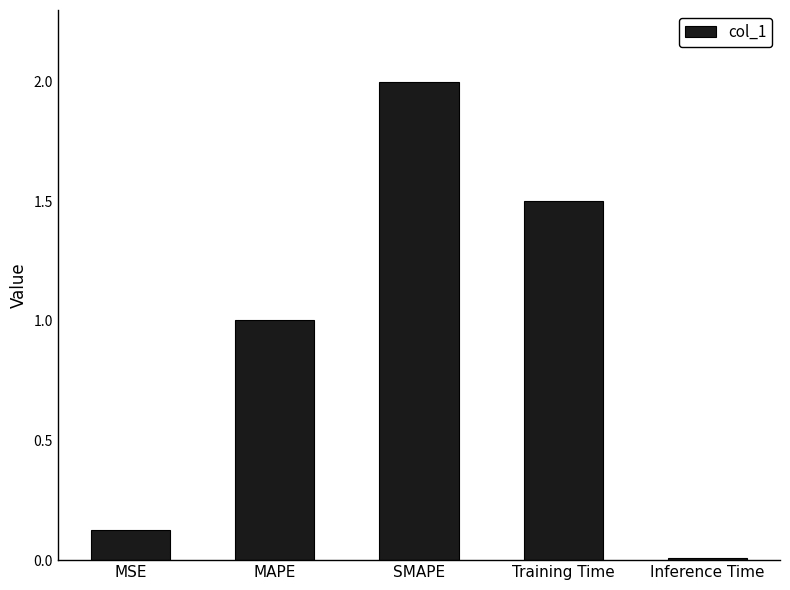

What is the sum of the values at SMAPE and MSE?

2.1